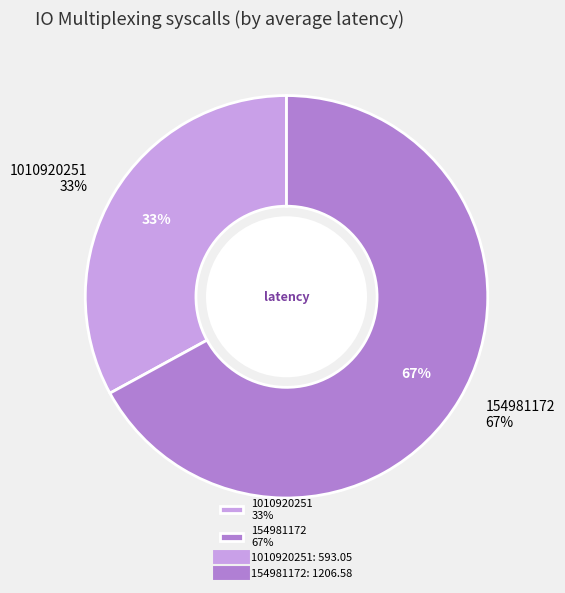

True or false: 154981172 accounts for 67% of the total.

True